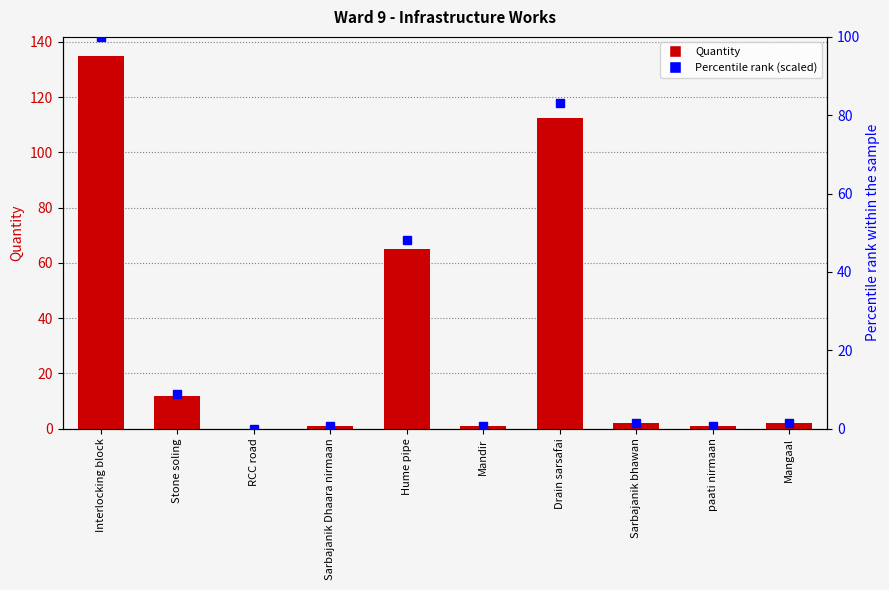

Rank the categories by Percentile rank (scaled) value from lowest to highest.

RCC road, Sarbajanik Dhaara nirmaan, Mandir, paati nirmaan, Sarbajanik bhawan, Mangaal, Stone soling, Hume pipe, Drain sarsafai, Interlocking block